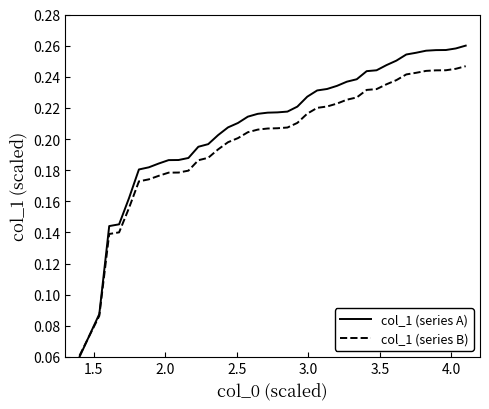

Which series has the largest total across all categories?

col_1 (series A)